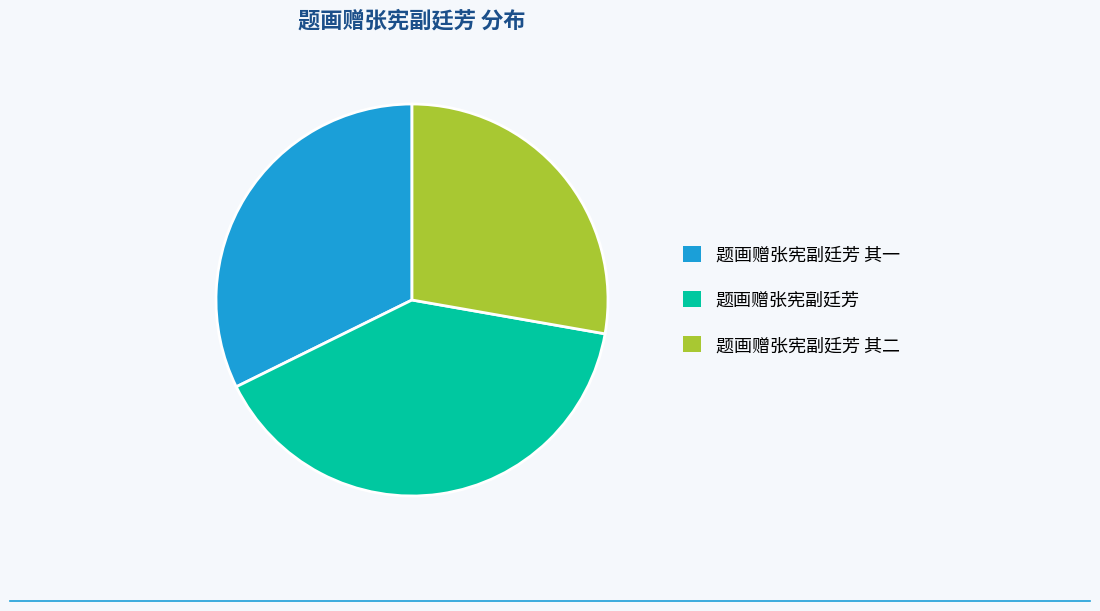

How many segments does this pie chart have?

3